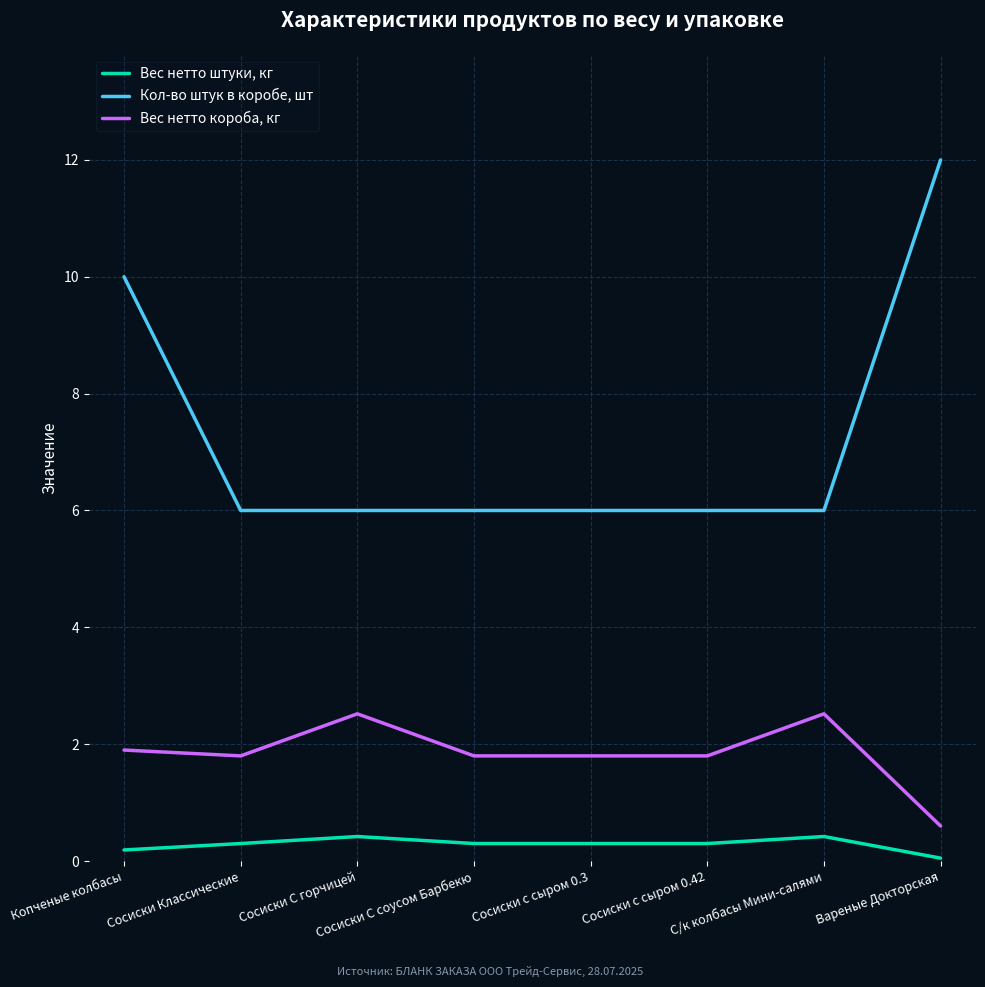

Which series has the widest spread of values?

Кол-во штук в коробе, шт